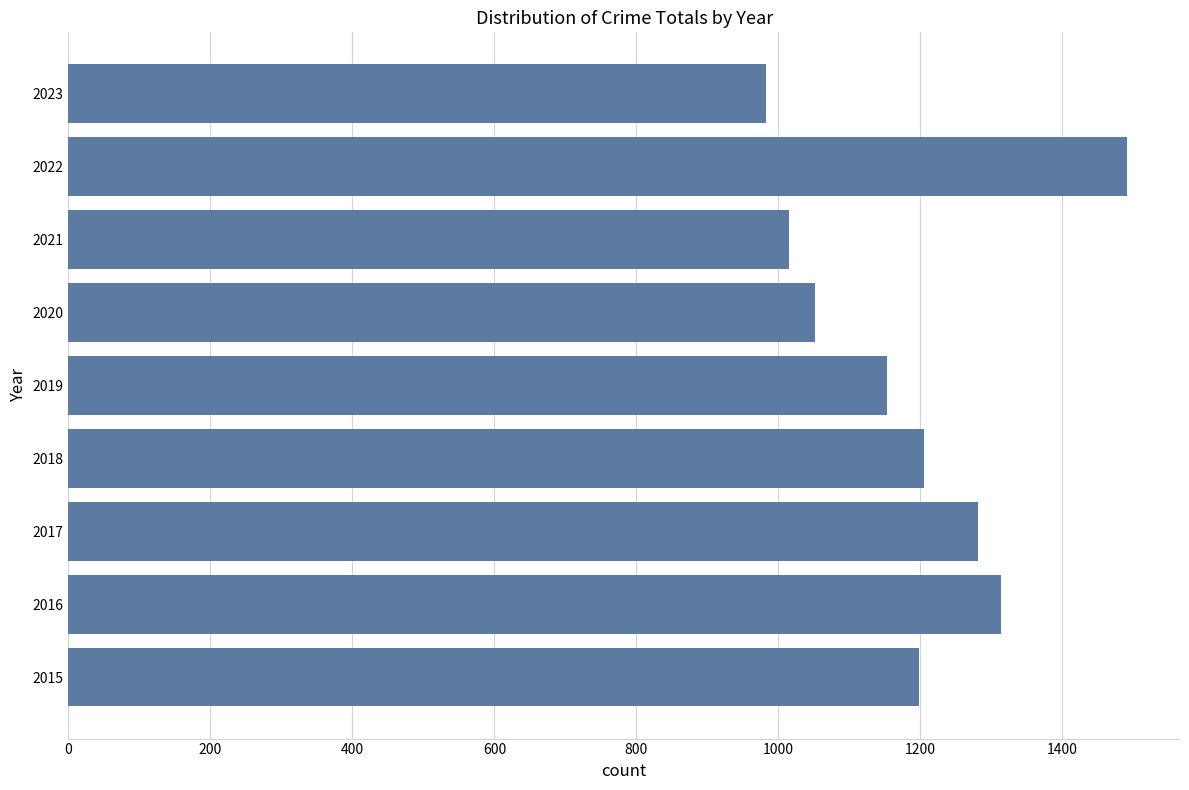

What is the greatest value displayed?

1491